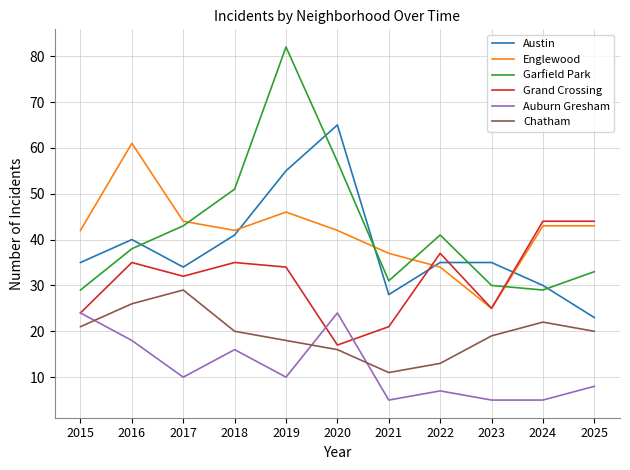

What is the difference between the highest and lowest values at 2025?

36